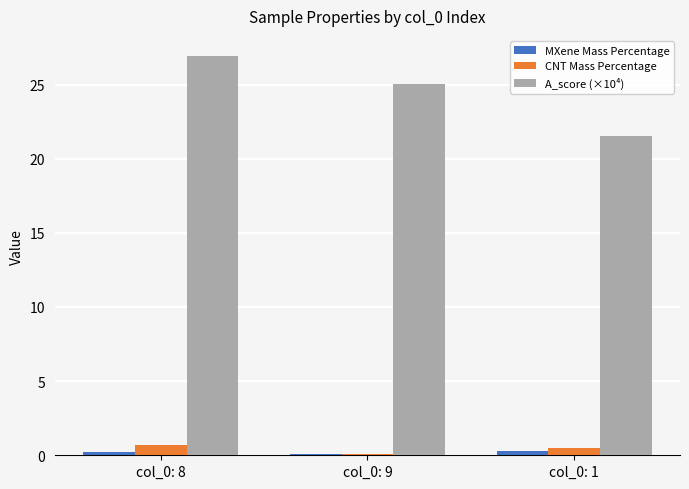

Which series has the widest spread of values?

A_score (×10⁴)